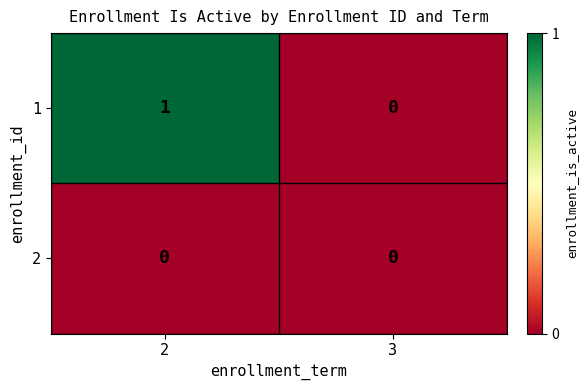

List the series in order of their peak value, highest first.

1, 2